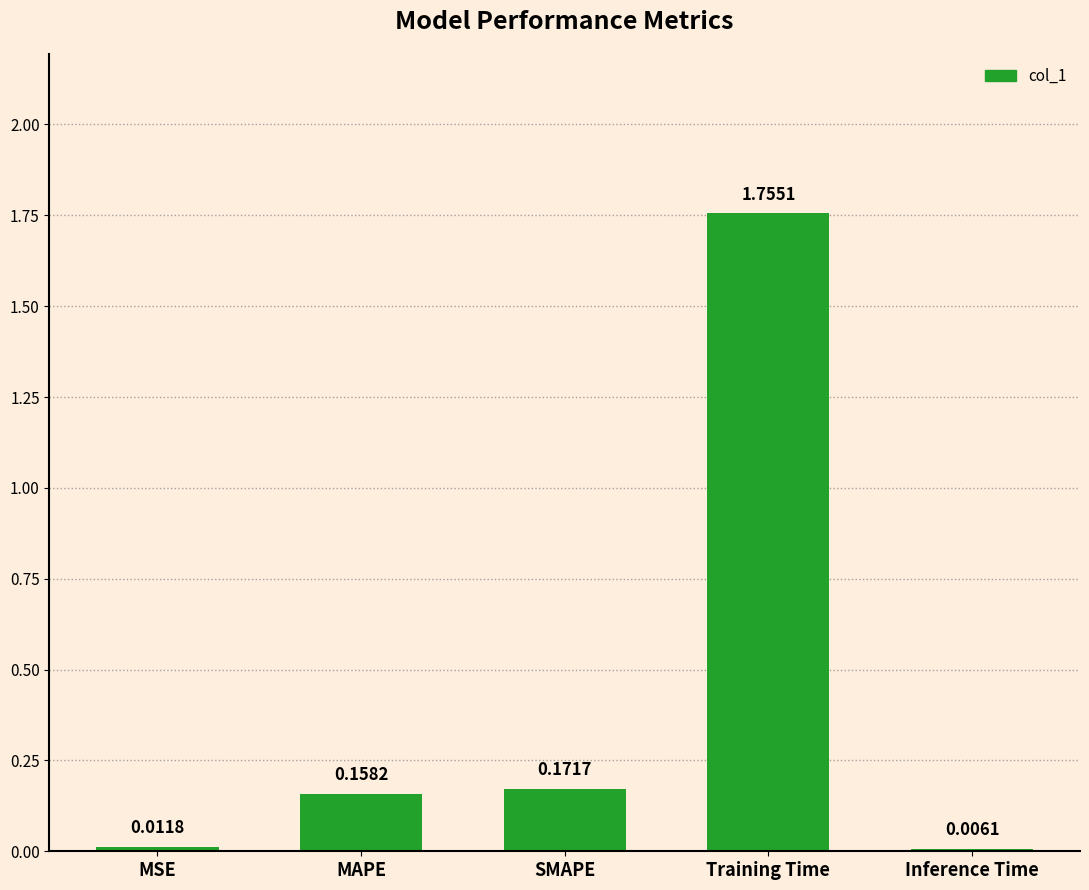

What is the sum of all values?

2.1